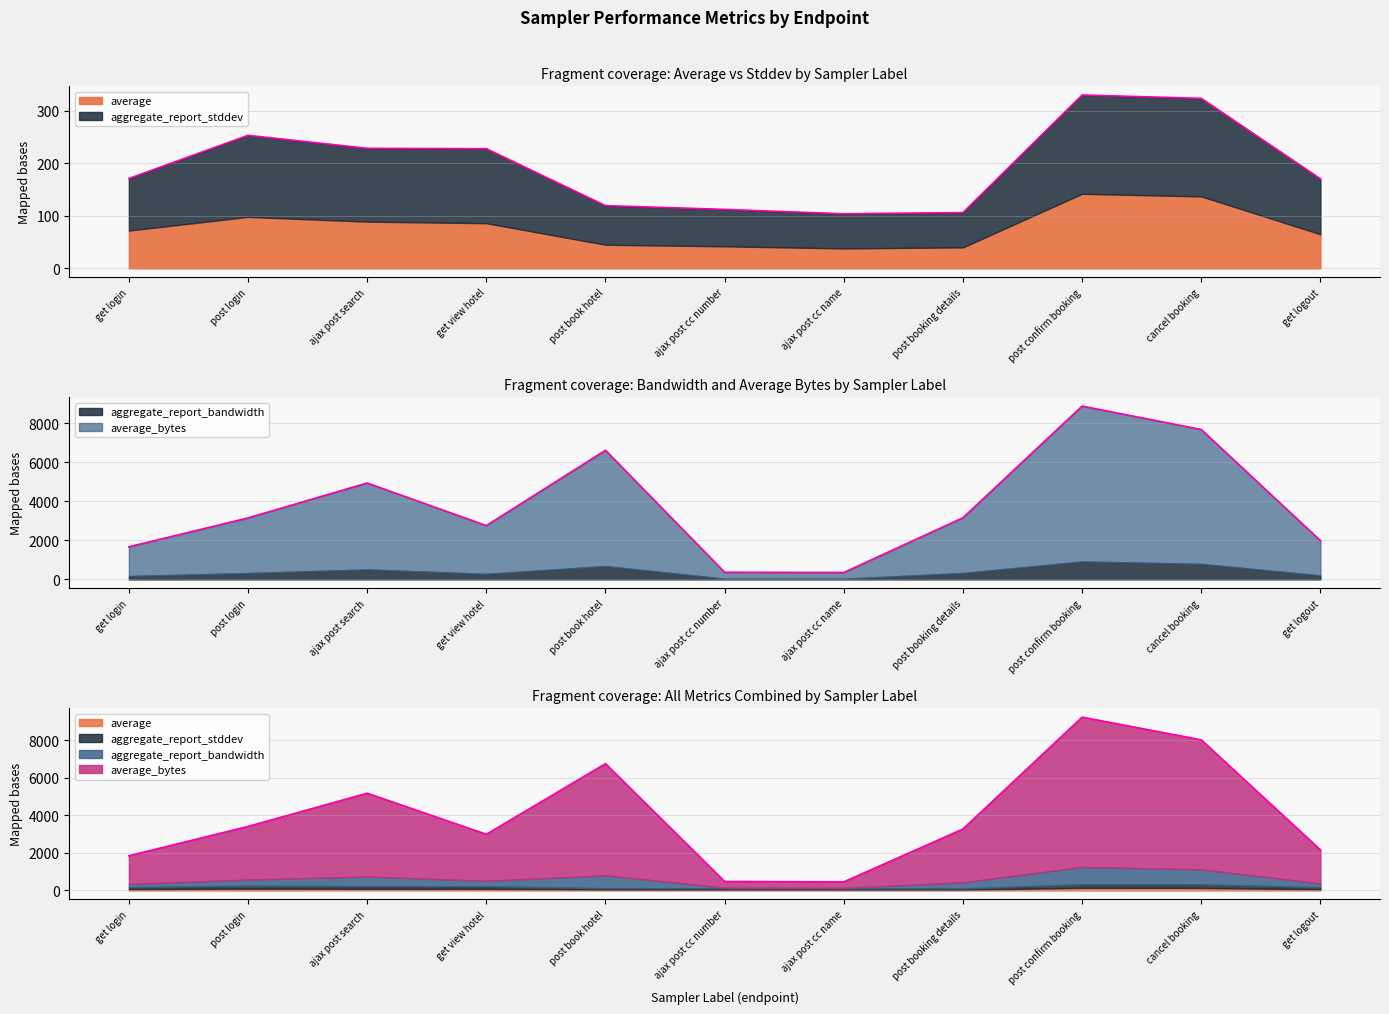

Which series has the widest spread of values?

average_bytes